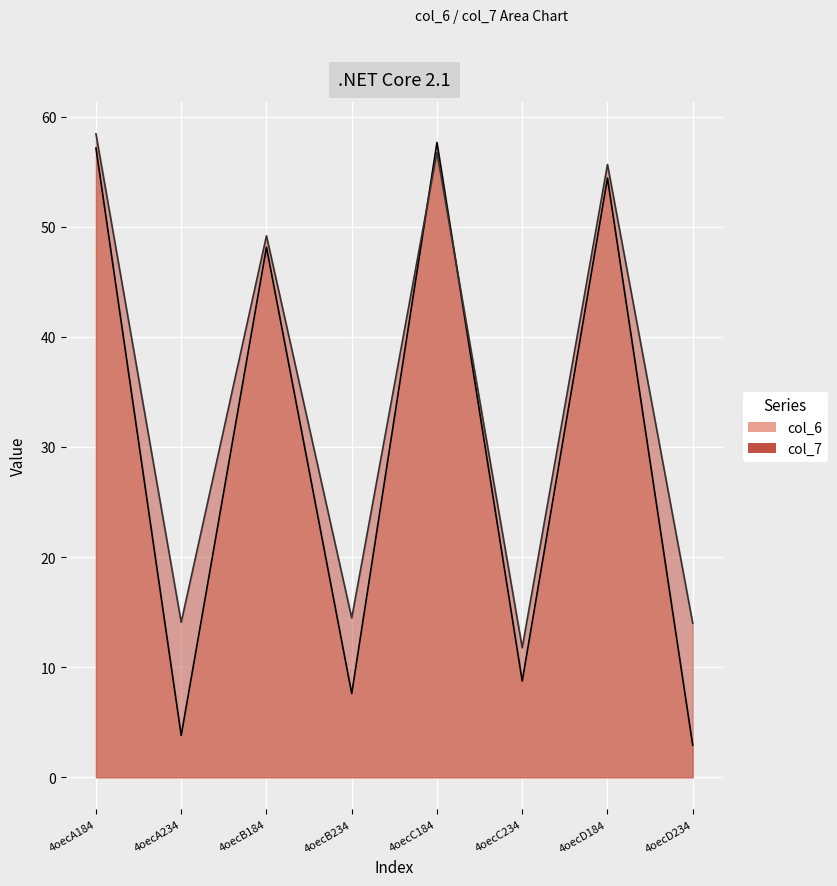

True or false: col_6 has a value of 57.2 at 4oecA184.

True